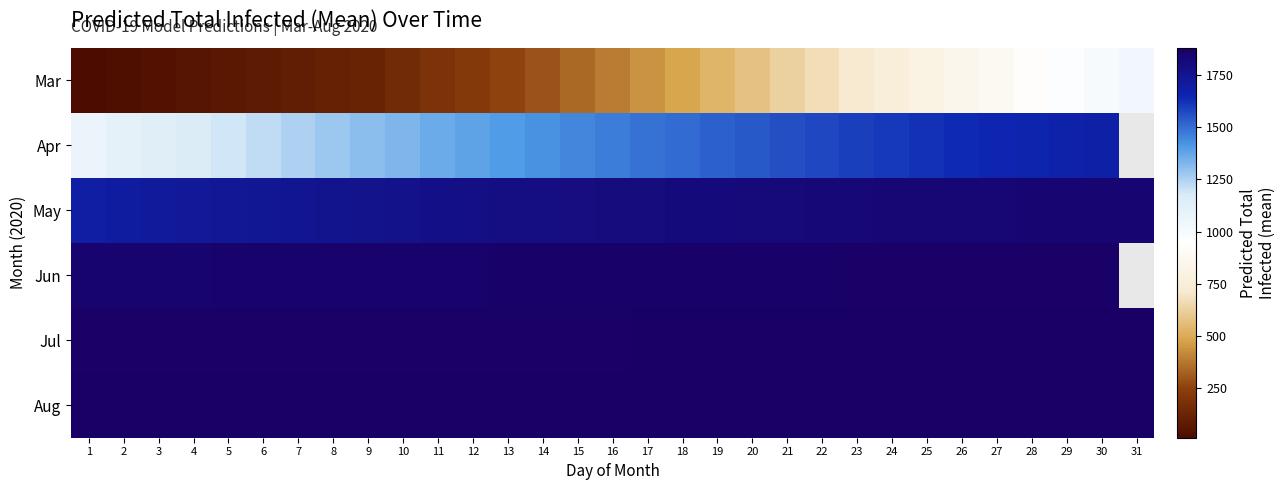

At which category is the sum across all series the highest?

30